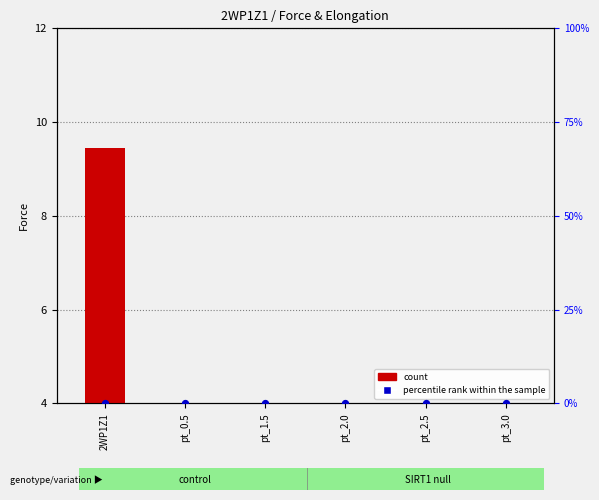

Which series reaches the minimum Y coordinate?

percentile rank within the sample